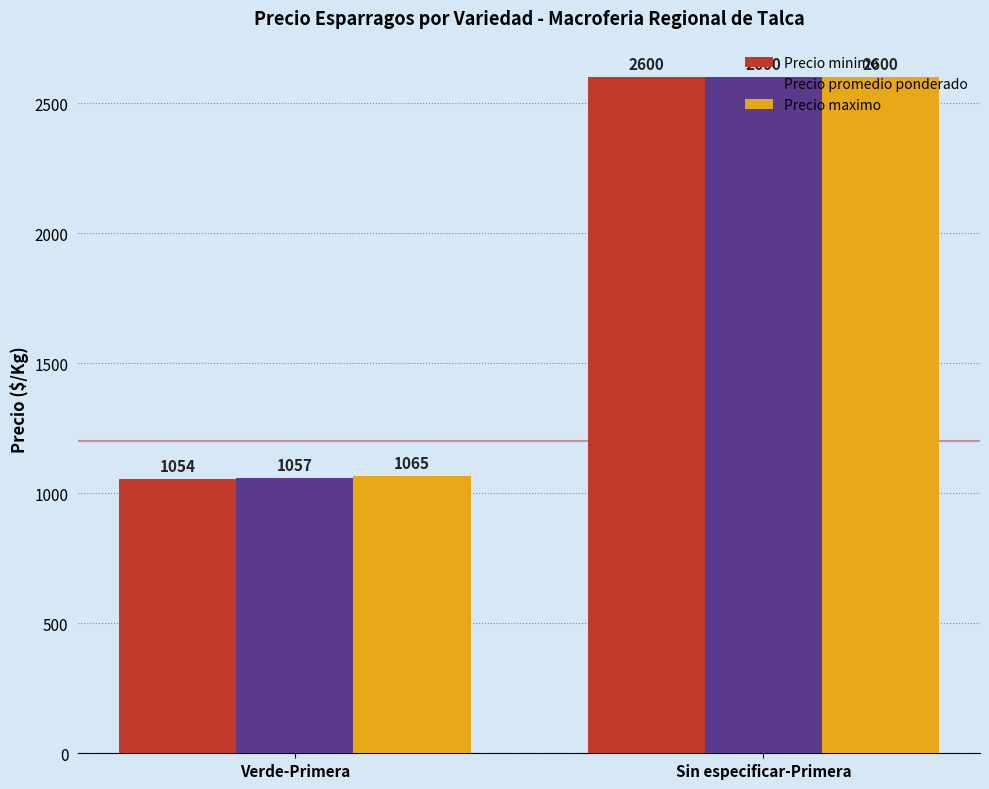

Which series changed the most between Verde-Primera and Sin especificar-Primera?

Precio minimo